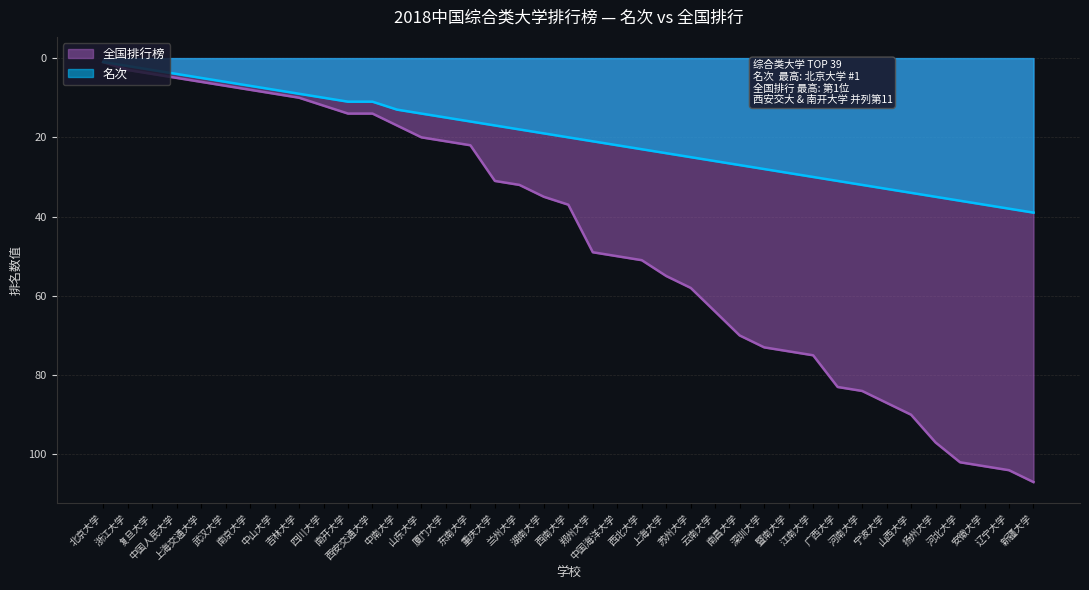

The value of 名次 at 中山大学 is 8. True or false?

True